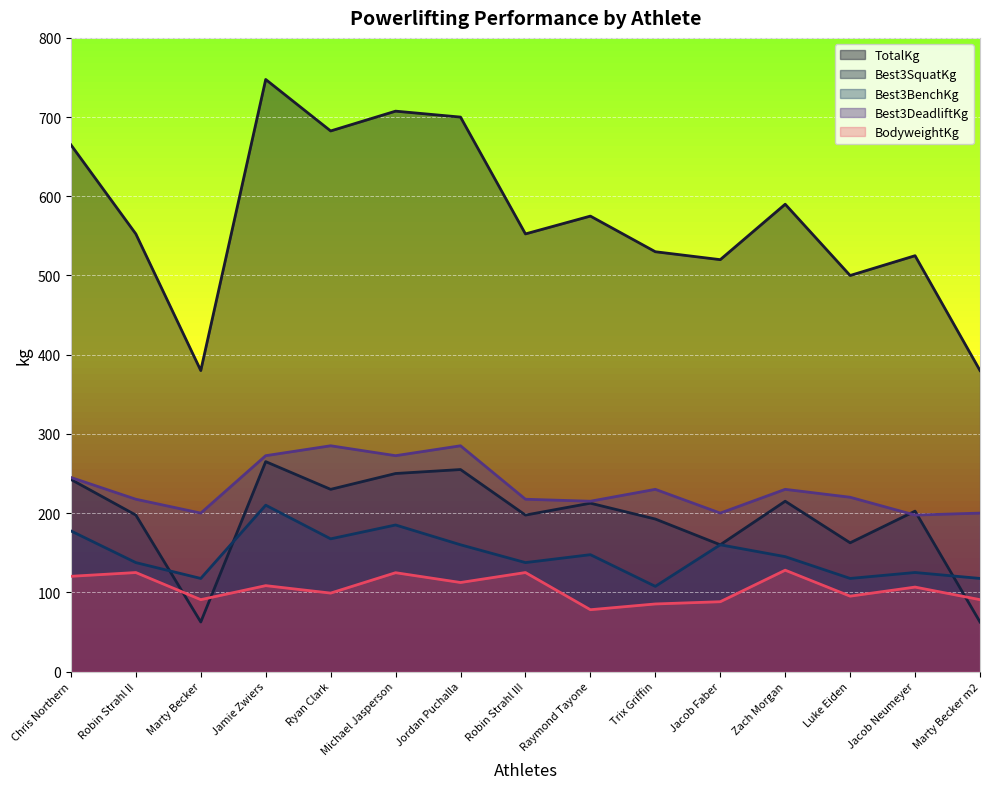

What position from the right is Trix Griffin?

6